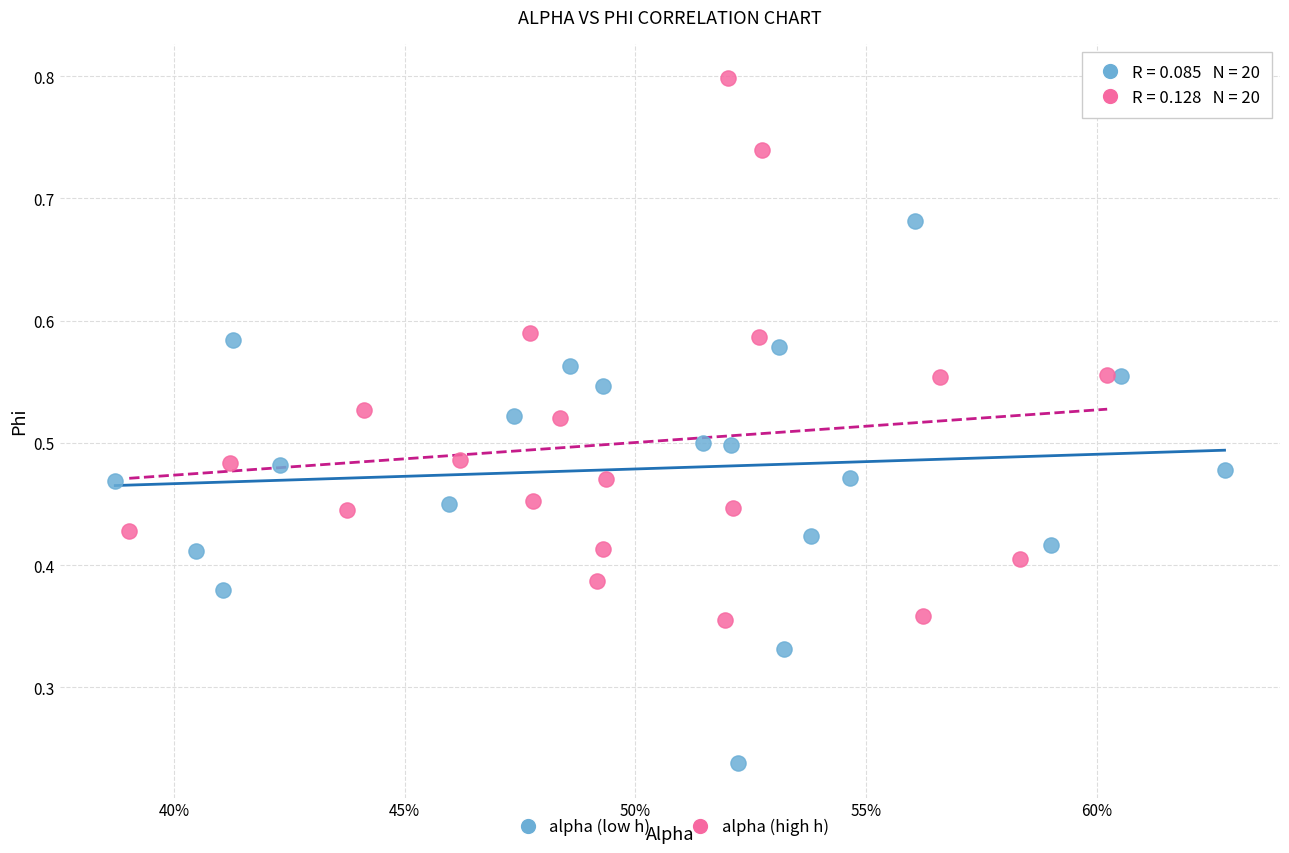

Which series contains the highest Y value?

alpha (high h)